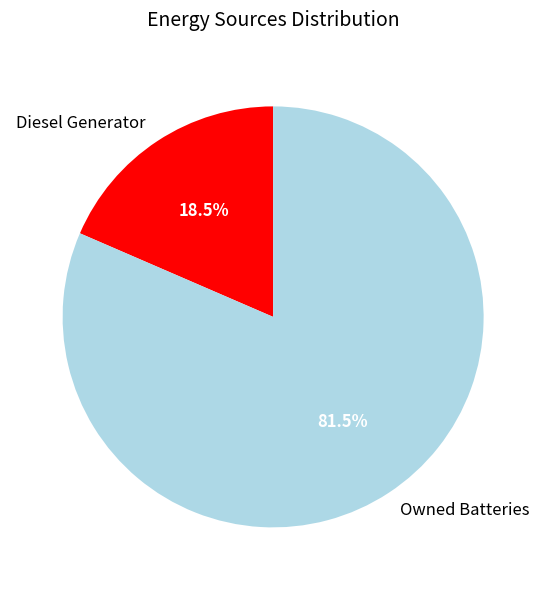

The Diesel Generator slice represents 31% of the pie. True or false?

False